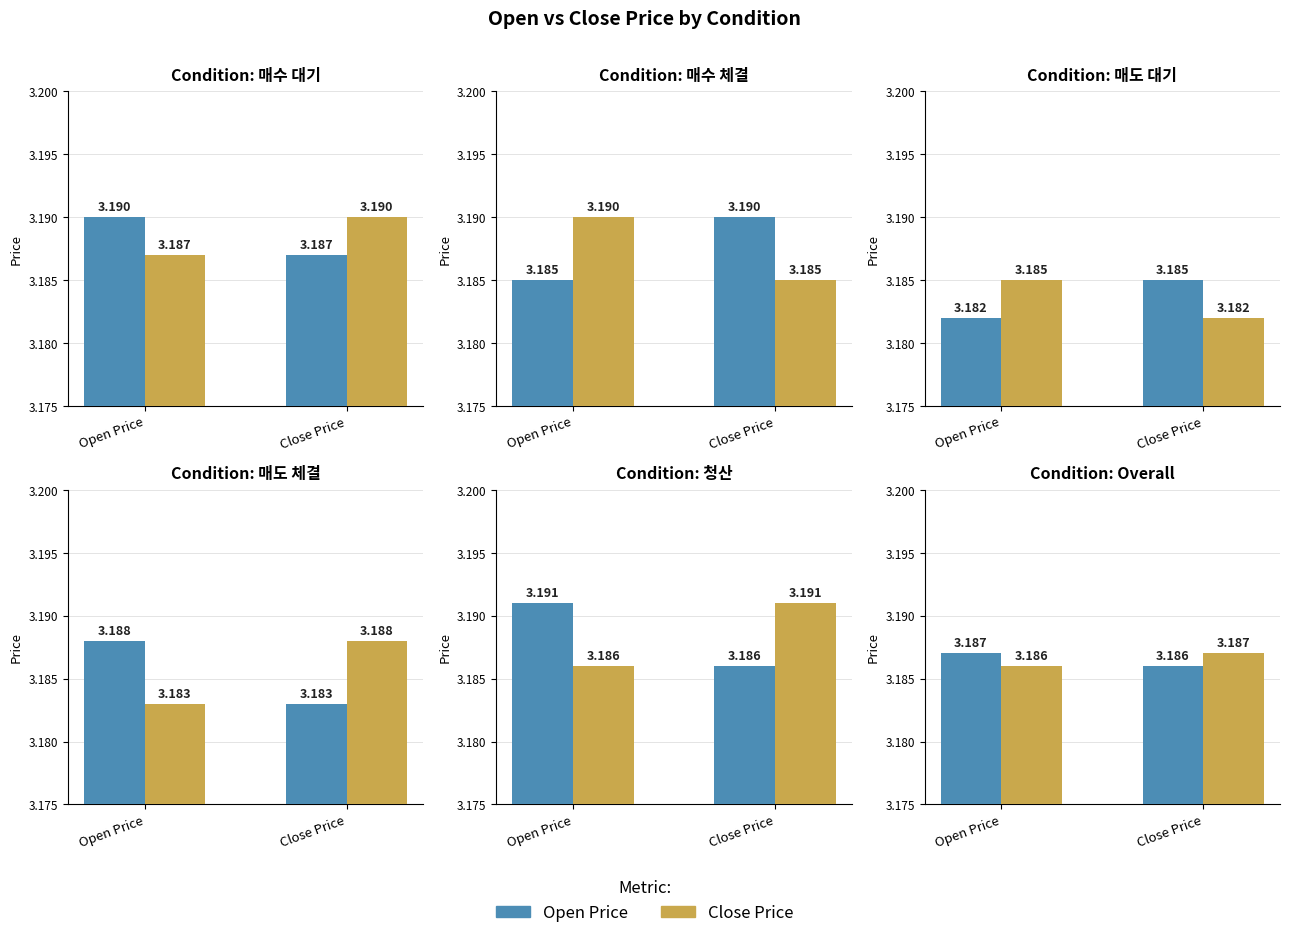

What is the smallest value displayed?

3.2